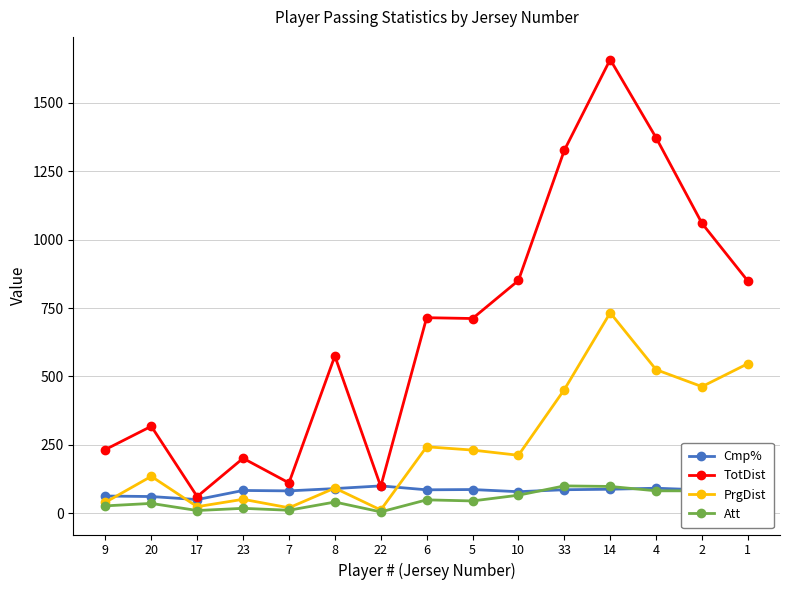

What are all the series names shown in the legend?

Cmp%, TotDist, PrgDist, Att